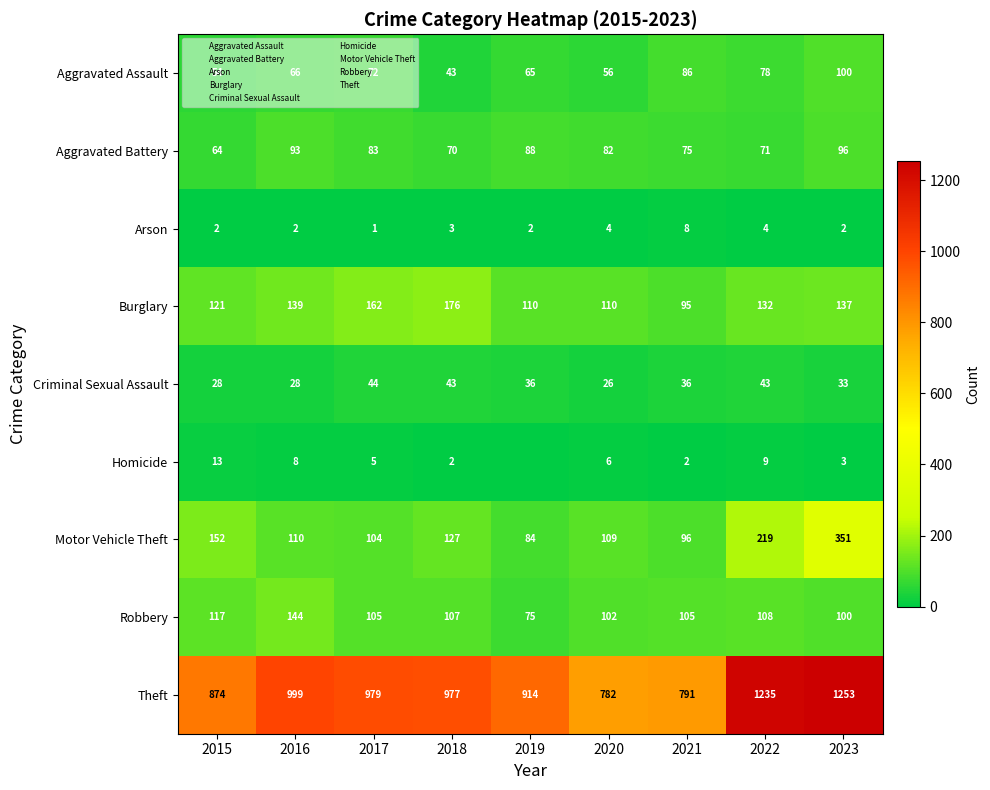

The Arson series shows 0 at 2017. True or false?

False